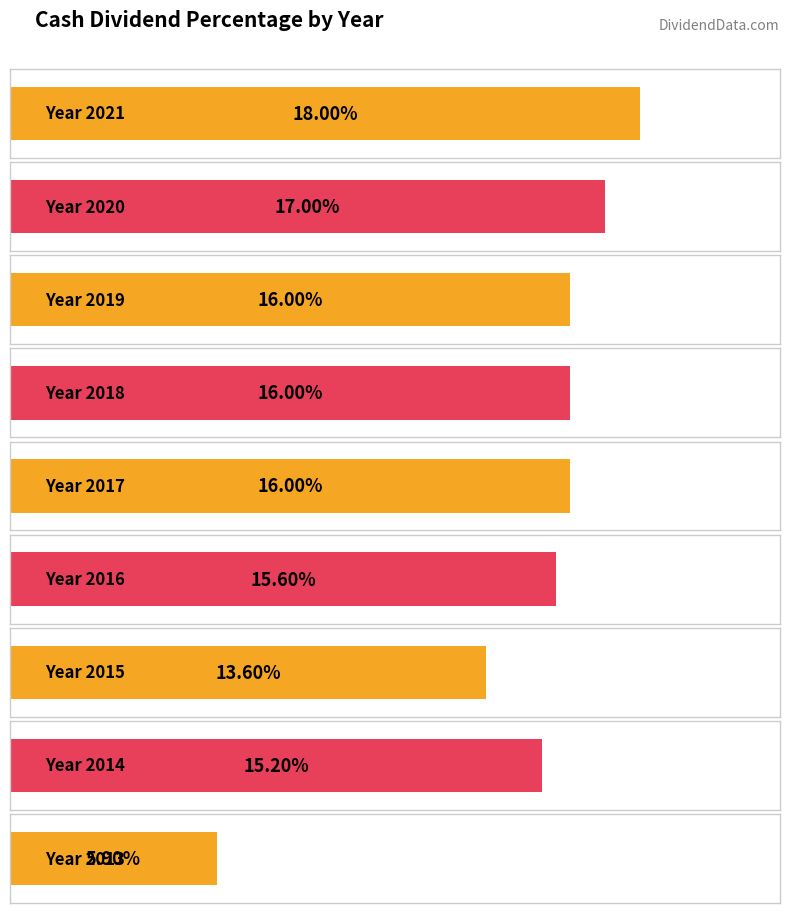

Count the number of categories in the chart.

9